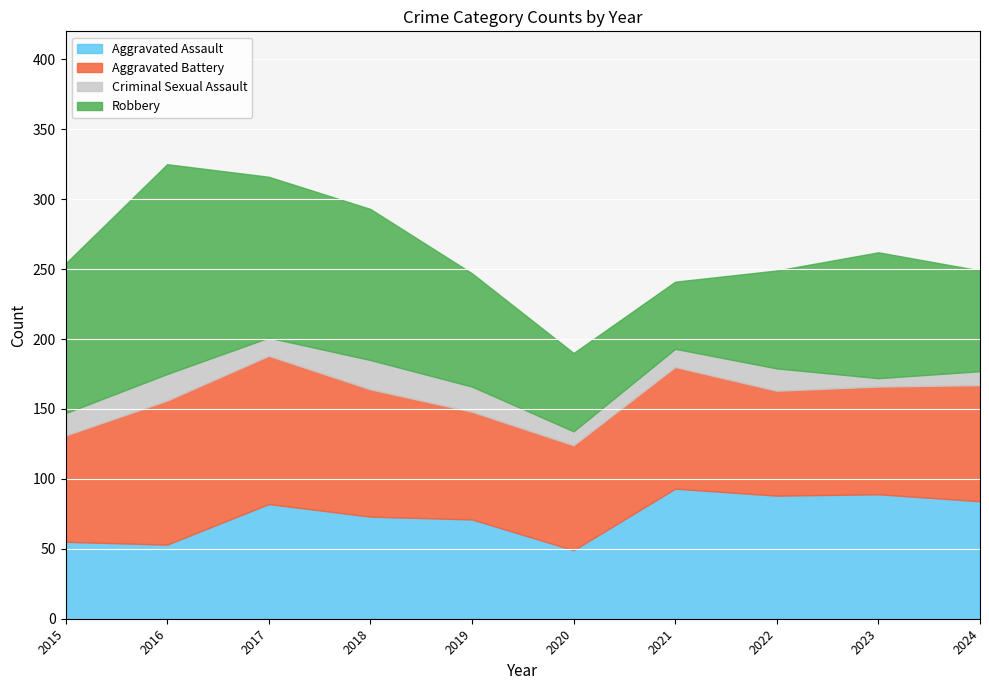

What is the spread (max minus min) of values at 2016?

131